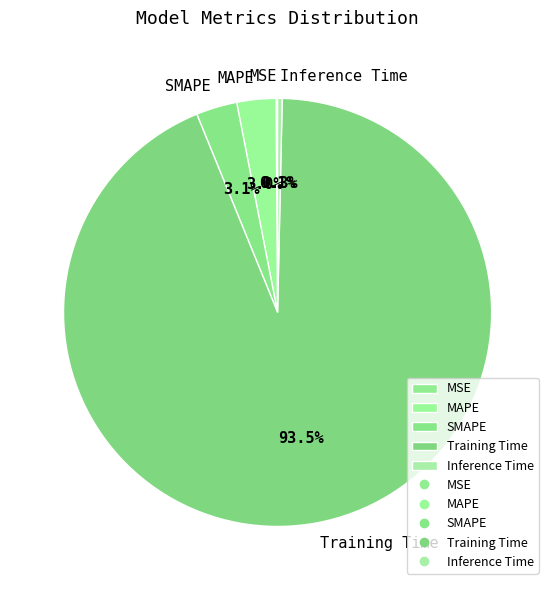

Is there a majority slice in this chart?

Yes